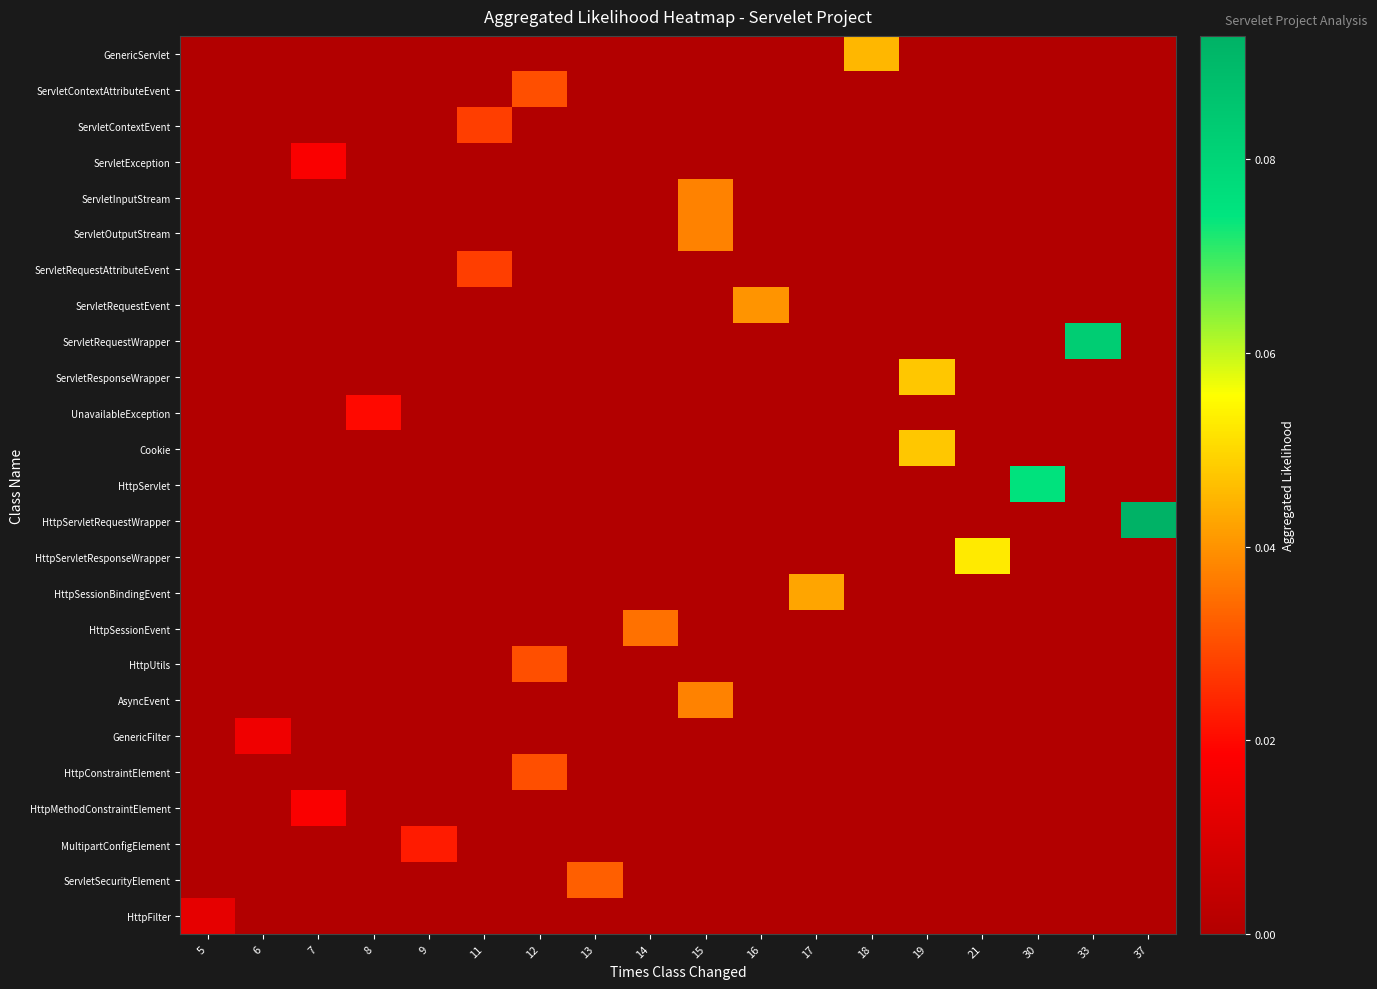

Which has a higher value, 13 or 37?

13